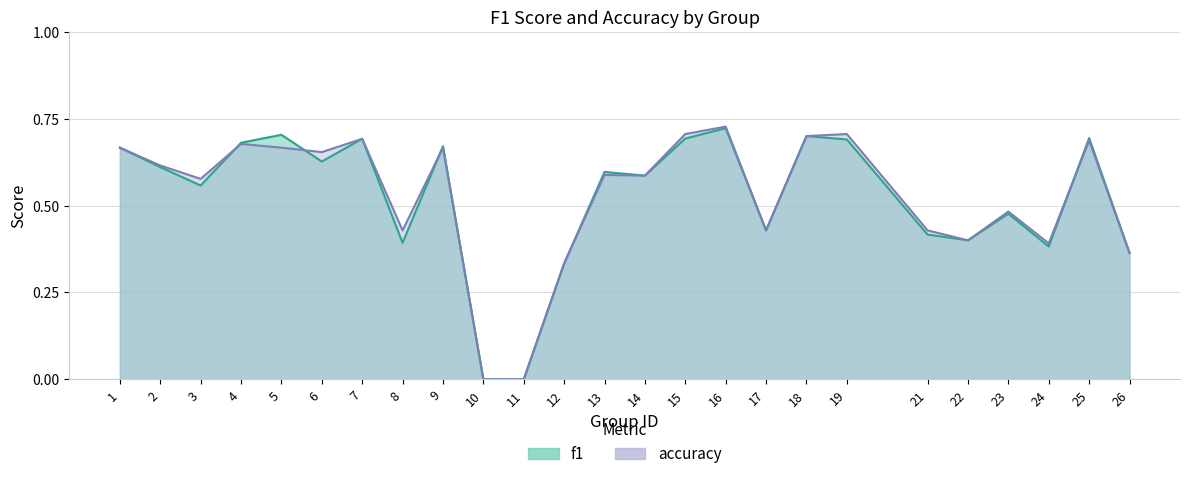

Reading left to right, list all the values displayed in this chart.

f1: 1=0.7	2=0.6	3=0.6	4=0.7	5=0.7	6=0.6	7=0.7	8=0.4	9=0.7	10=0.0	11=0.0	12=0.3	13=0.6	14=0.6	15=0.7	16=0.7	17=0.4	18=0.7	19=0.7	21=0.4	22=0.4	23=0.5	24=0.4	25=0.7	26=0.4
accuracy: 1=0.7	2=0.6	3=0.6	4=0.7	5=0.7	6=0.7	7=0.7	8=0.4	9=0.7	10=0.0	11=0.0	12=0.3	13=0.6	14=0.6	15=0.7	16=0.7	17=0.4	18=0.7	19=0.7	21=0.4	22=0.4	23=0.5	24=0.4	25=0.7	26=0.4